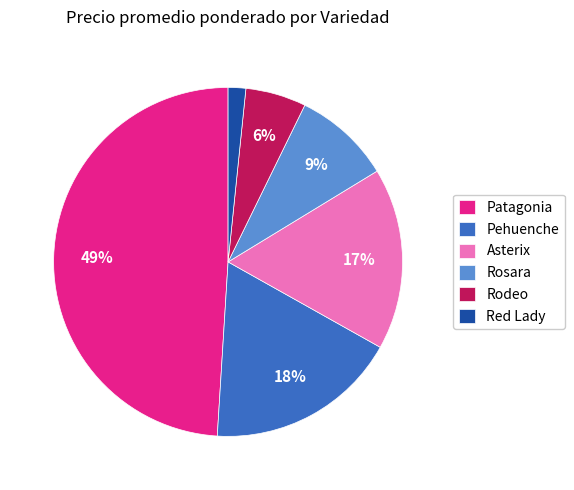

Combined, do Red Lady and Rosara account for over 50%?

No